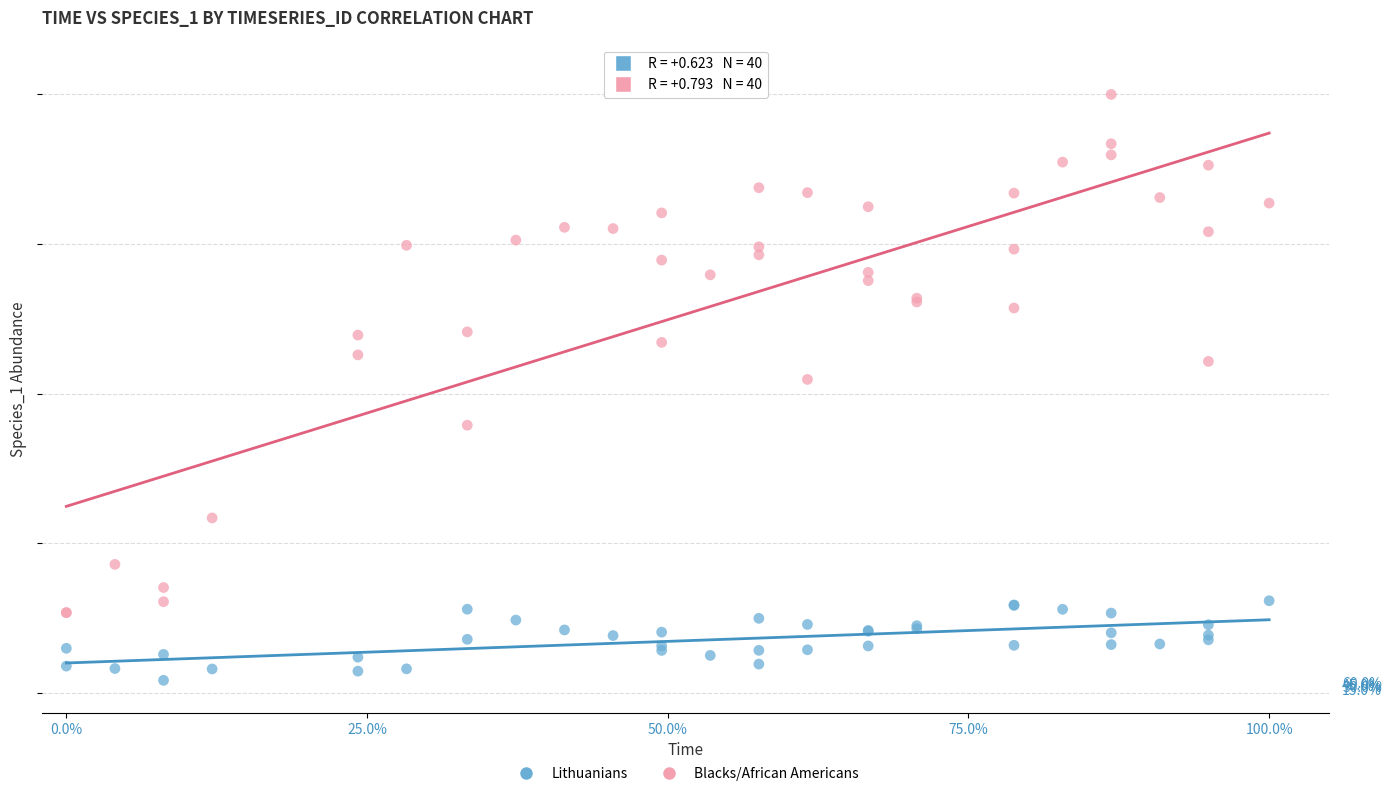

What are all the series names shown in the legend?

Lithuanians, Blacks/African Americans